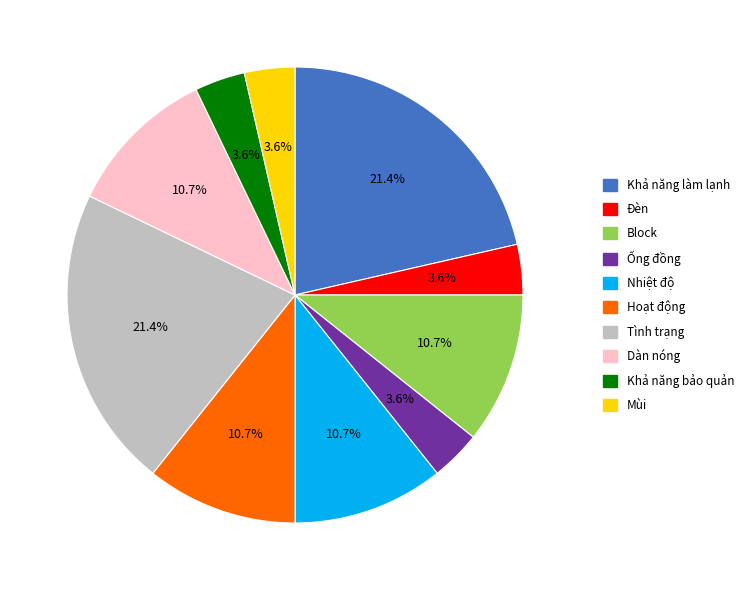

What portion of the pie excludes Hoạt động?

89.3%